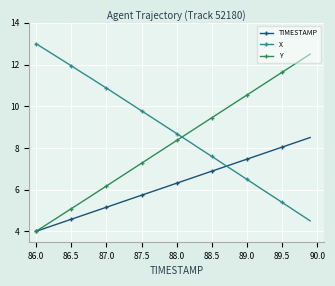

What is the difference between the maximum and minimum values in the Y series?

8.5